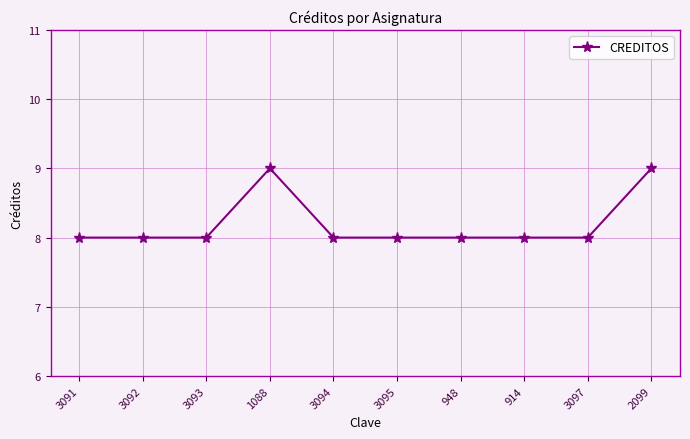

Read the value at 3095.

8